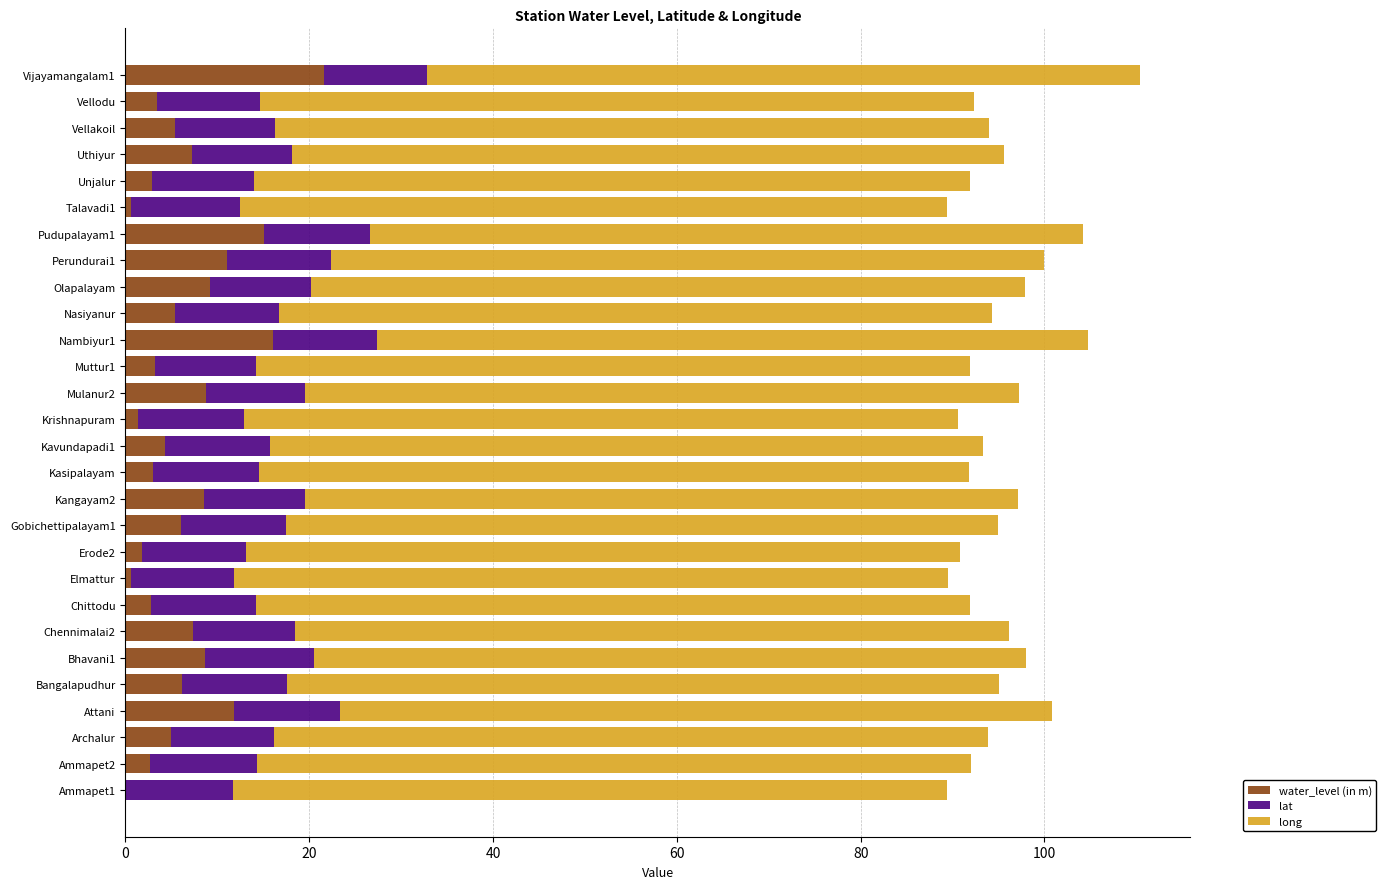

What is the maximum value for water_level (in m)?

21.6